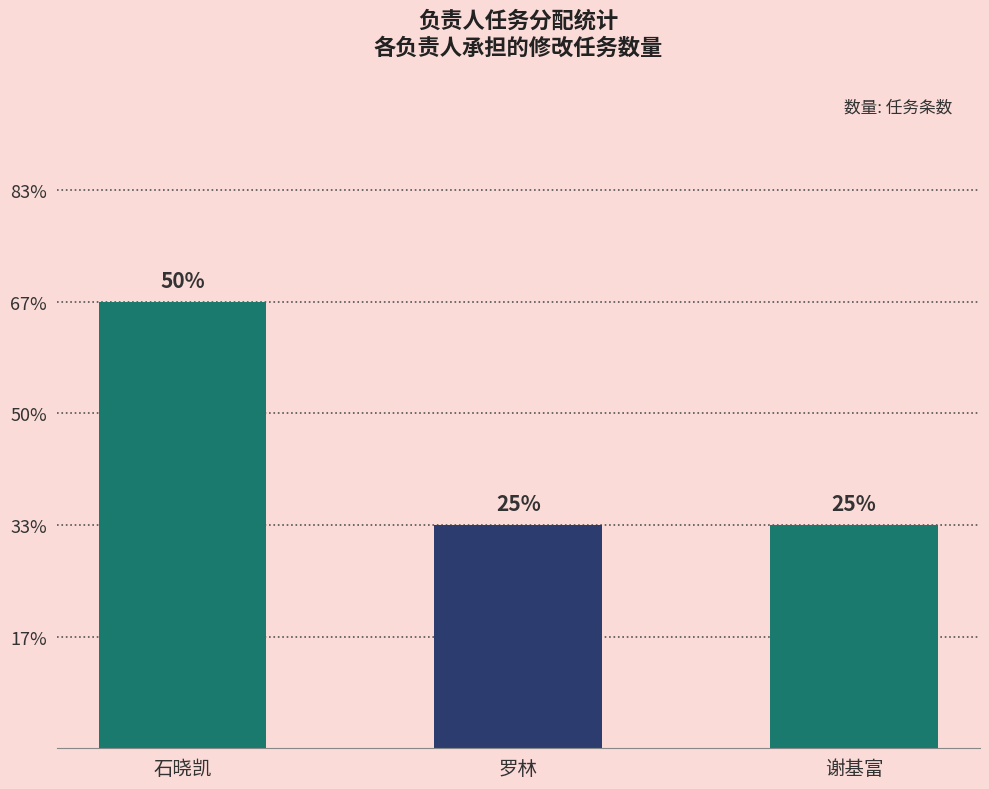

Does the chart contain any negative values?

No